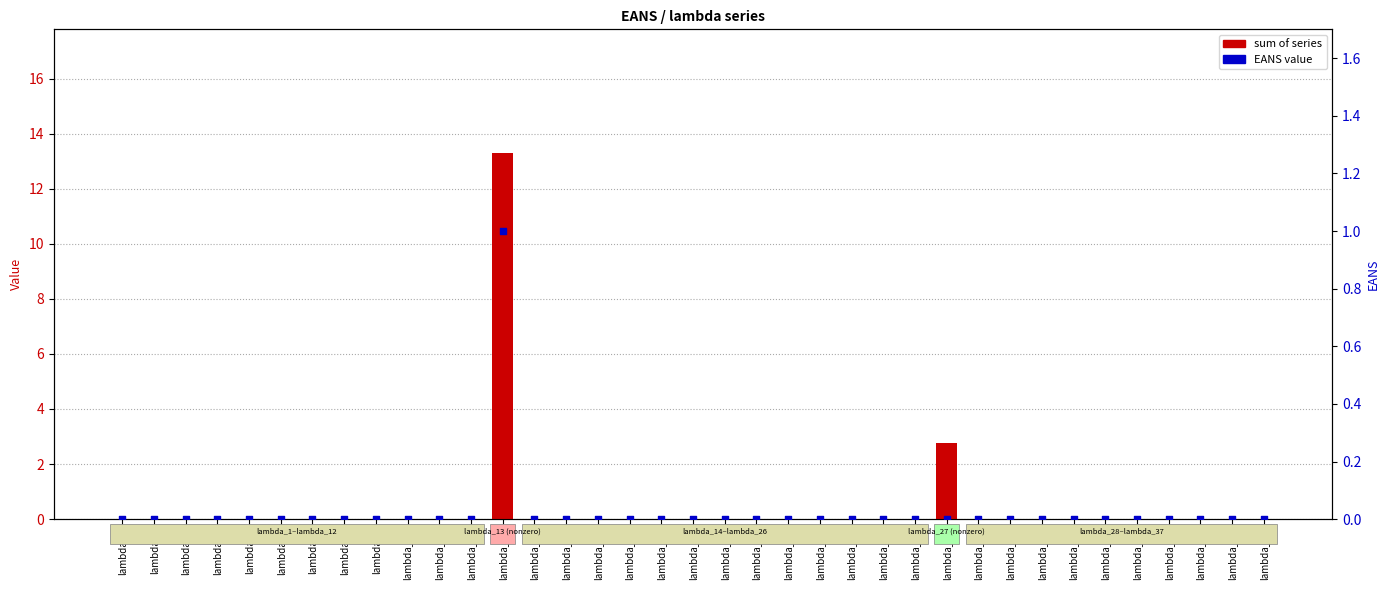

At which category is the sum across all series the highest?

lambda_13